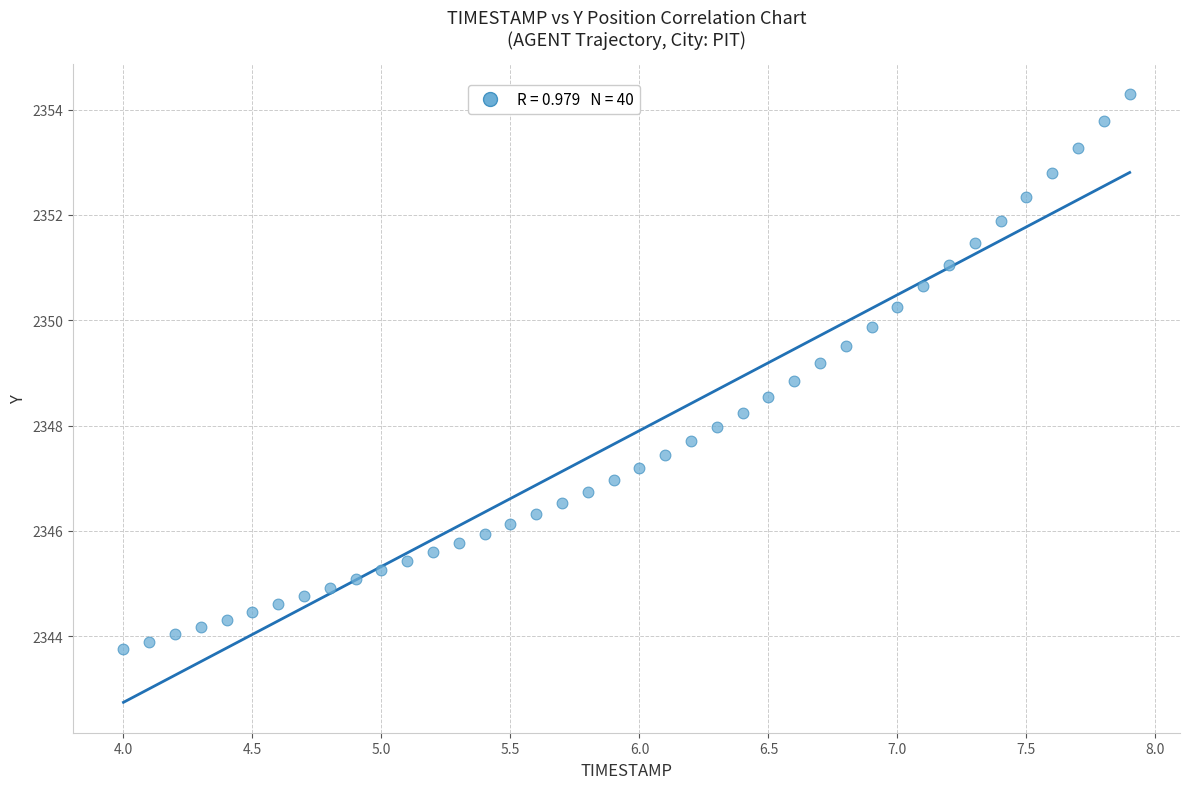

What is the range of Y values (max minus min)?

10.5